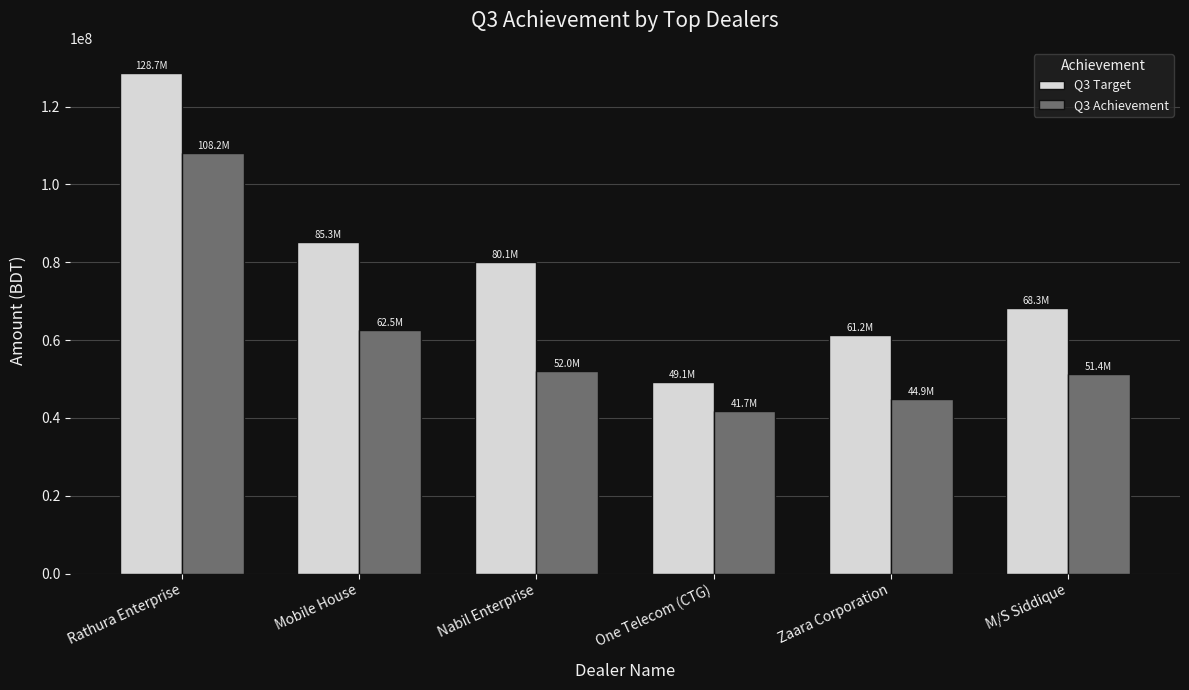

What is the total value across all series at Rathura Enterprise?

236849048.4